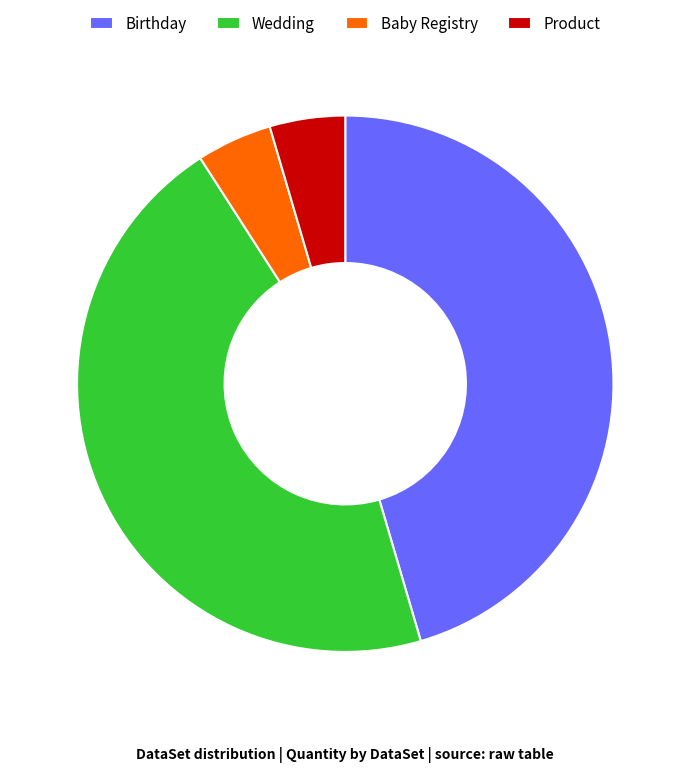

True or false: Wedding accounts for 57% of the total.

False